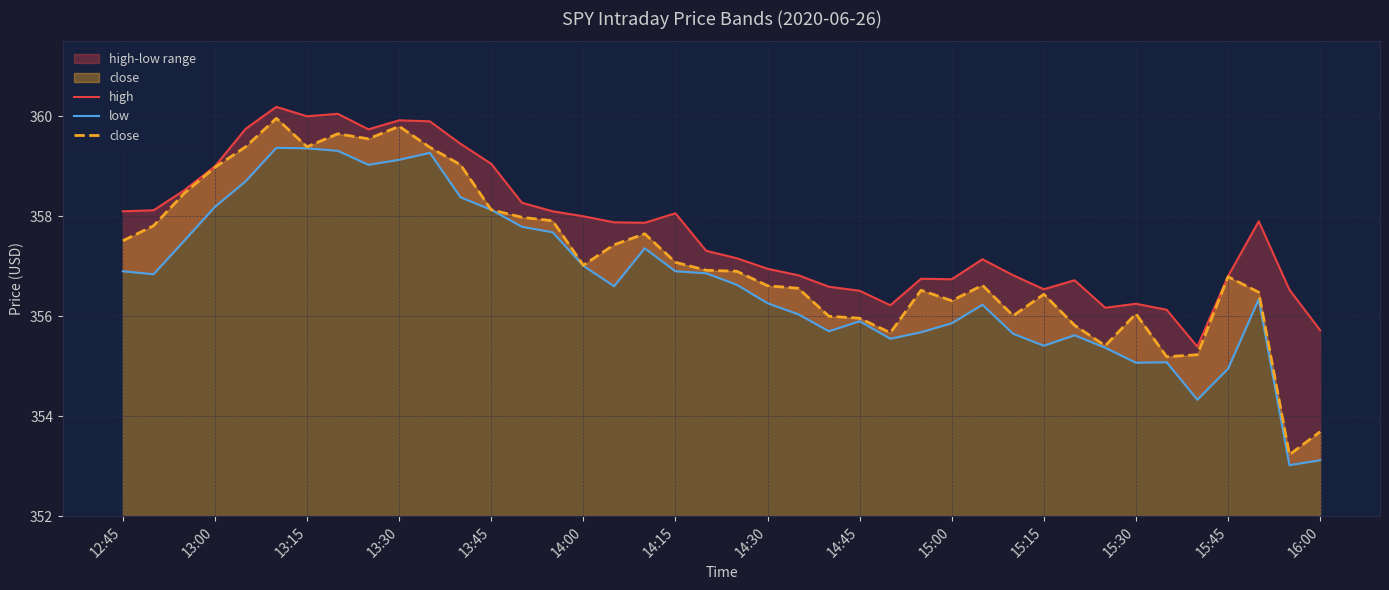

Is it true that close equals 72.2 at 14:15?

False